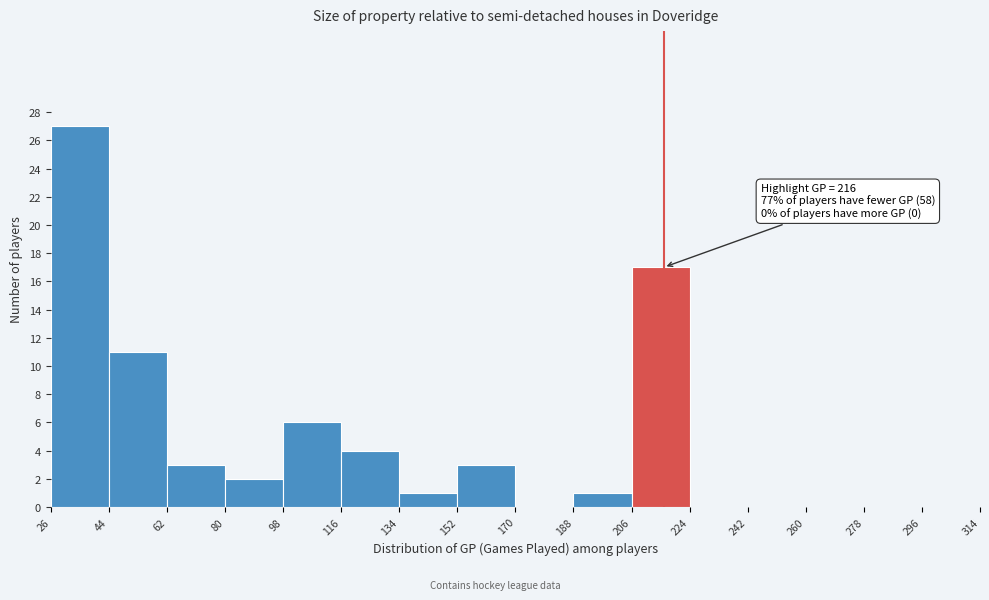

Over which range of the x-axis is the bar tallest?

26 to 44